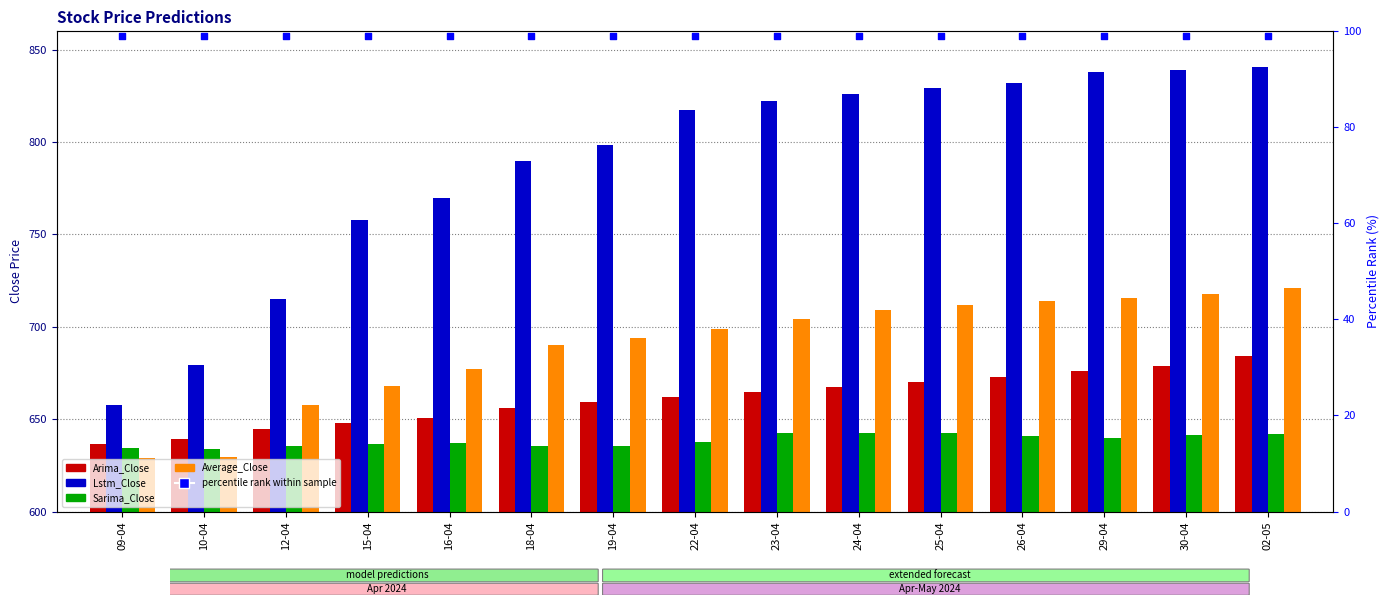

Which series contains the lowest Y value?

percentile rank within sample